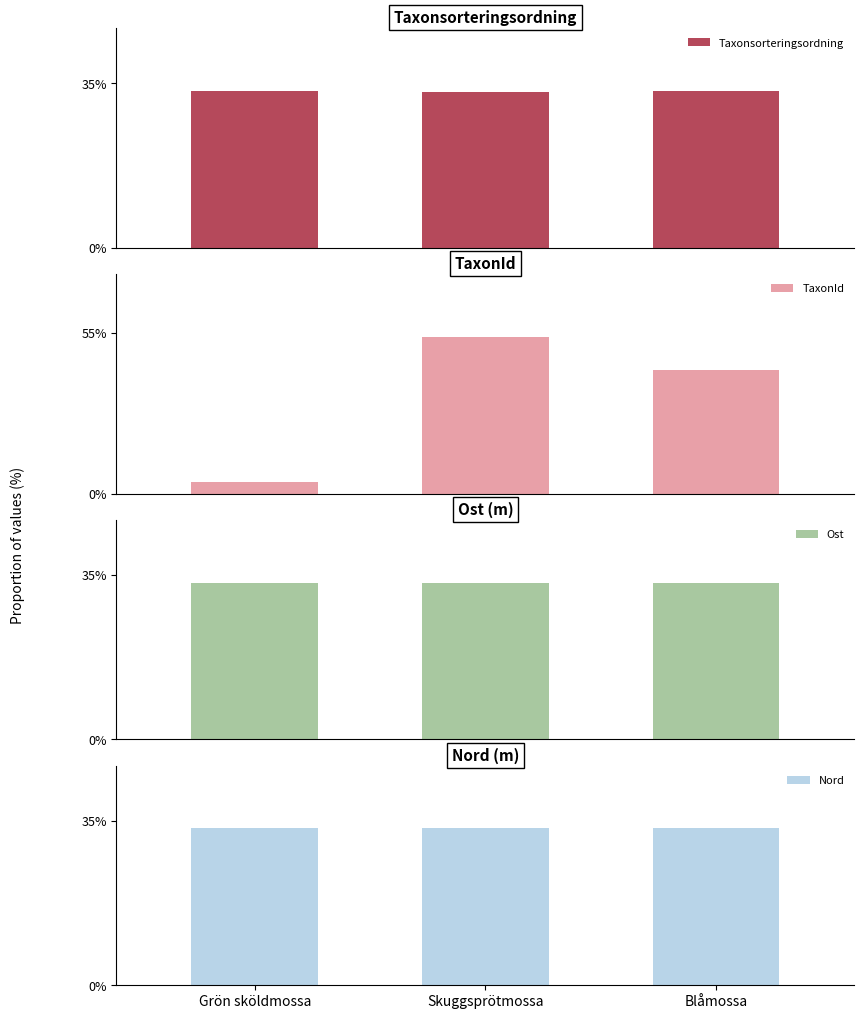

What is the total value across all series at Grön sköldmossa?

104.1